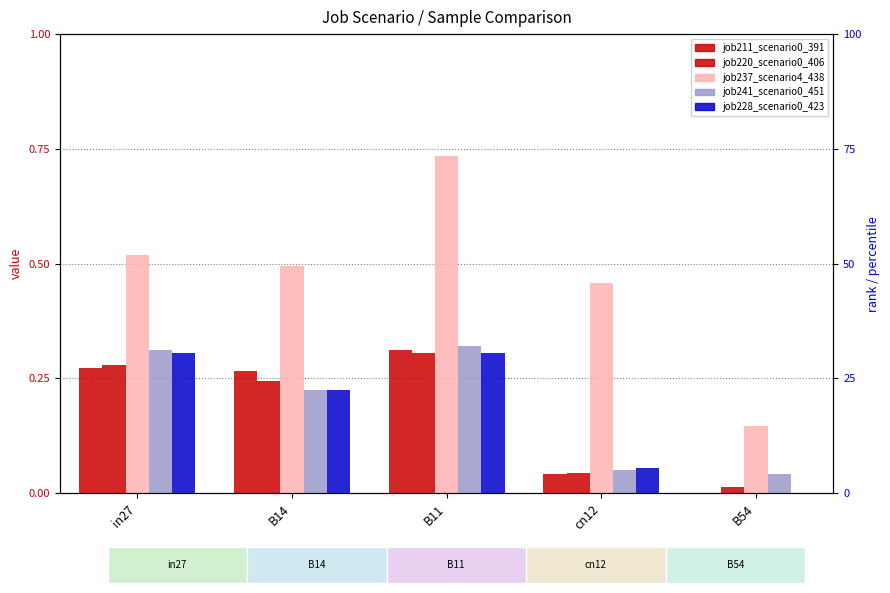

True or false: job211_scenario0_391 has a value of 0.1 at cn12.

False